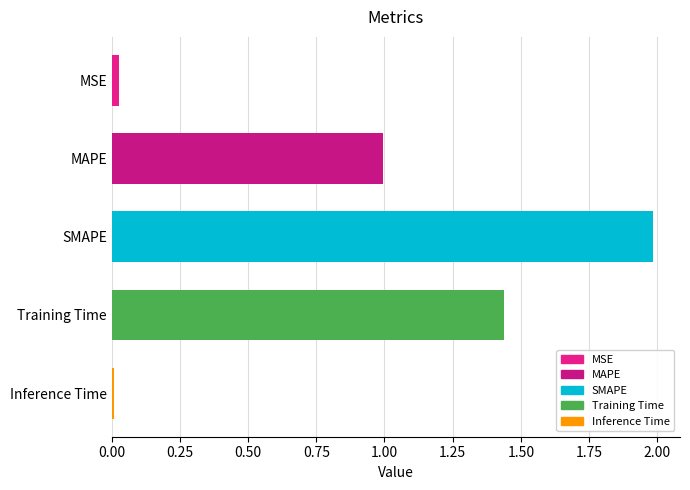

What is the sum of all values?

4.5